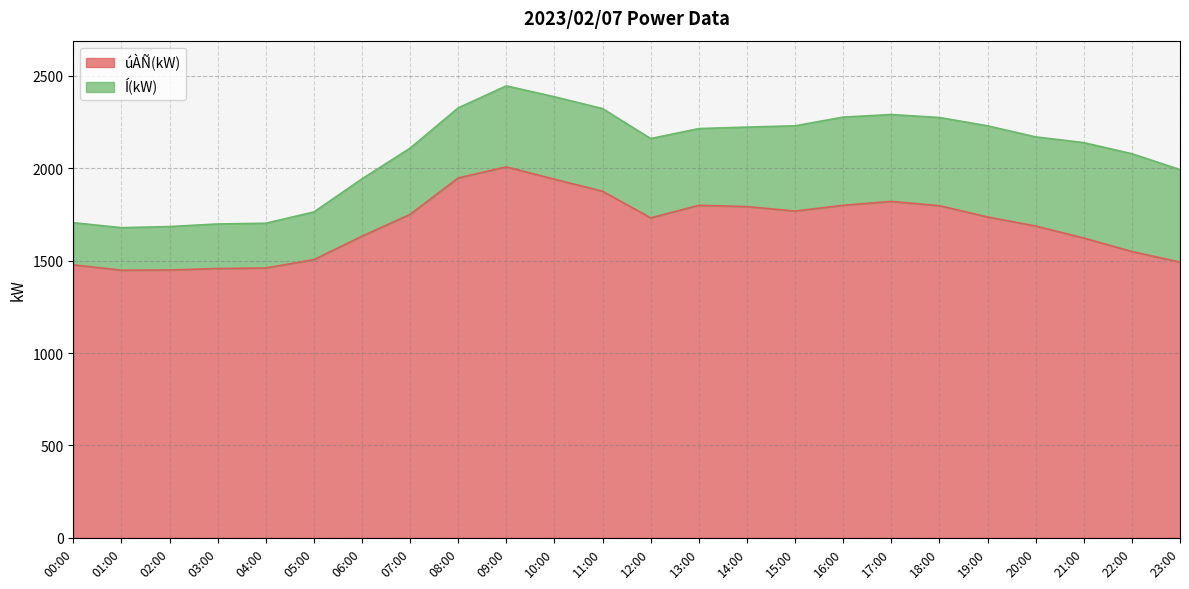

How many lines are shown in the chart?

2